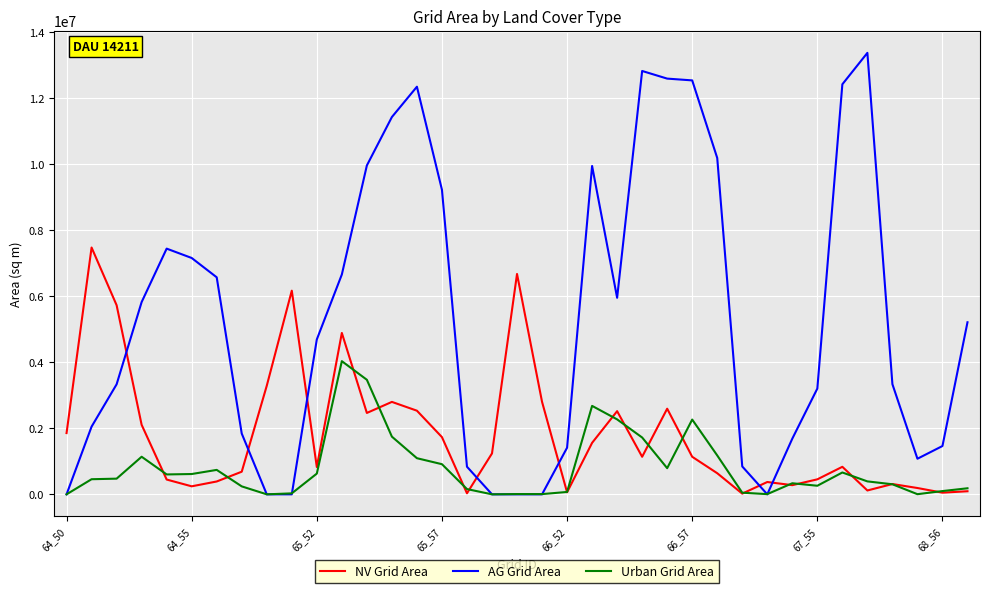

Which series has the largest total across all categories?

AG Grid Area